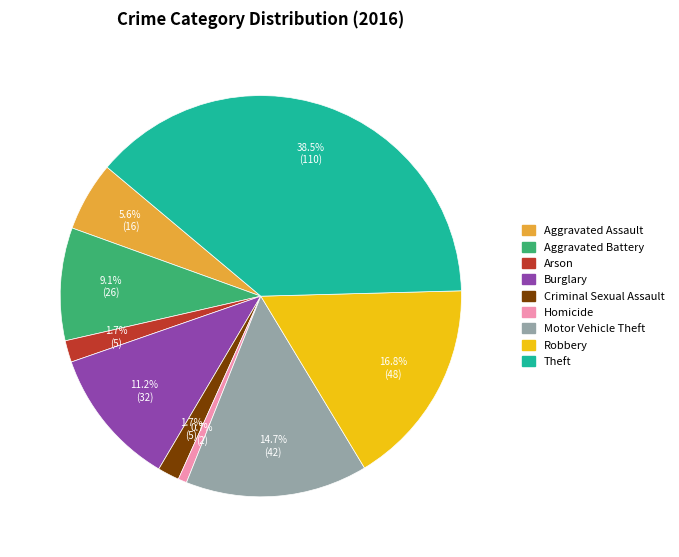

The Robbery slice represents 23% of the pie. True or false?

False